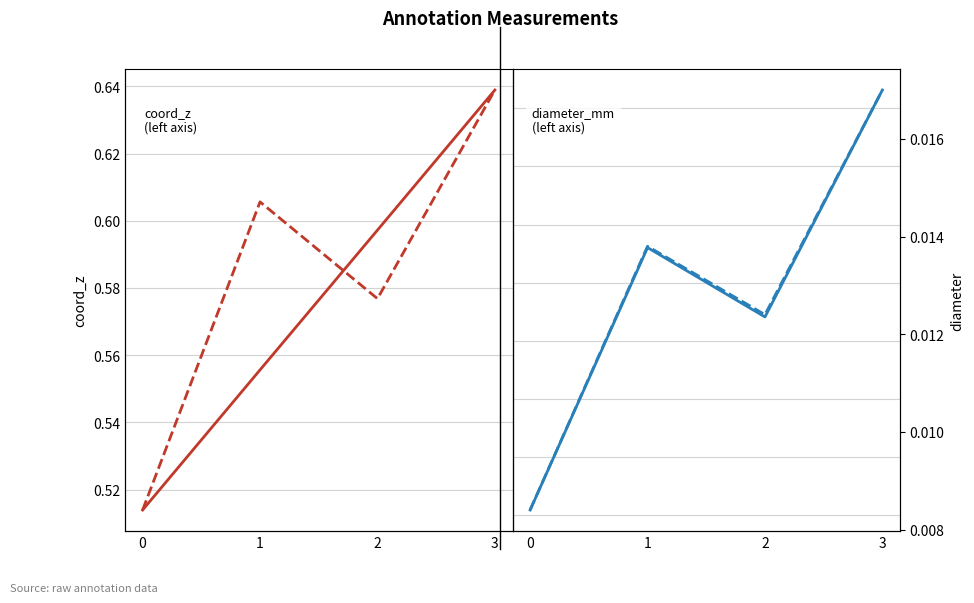

True or false: diameter_mm has more than 0 interior local peaks.

True